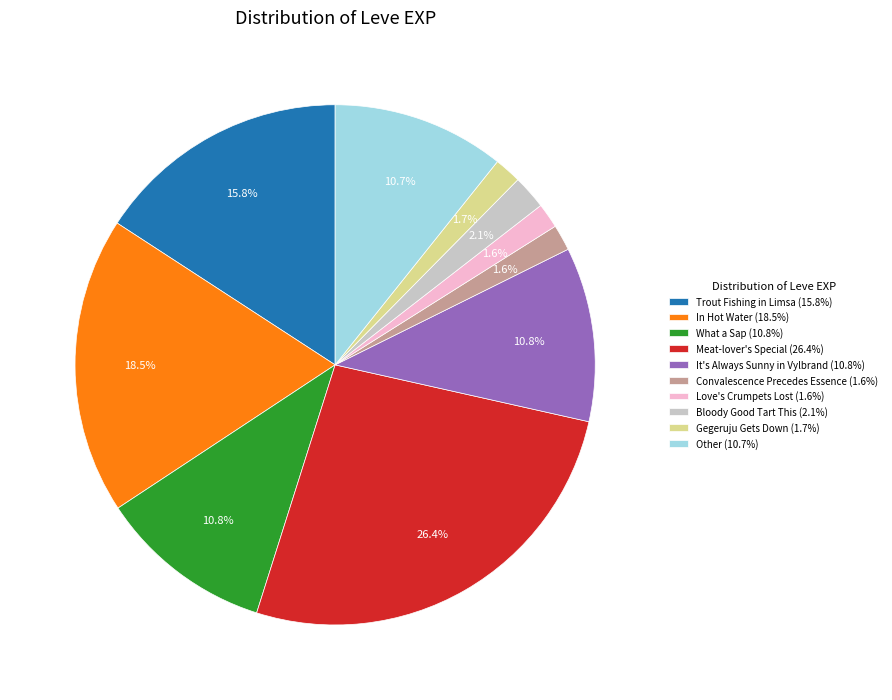

What percentage do Gegeruju Gets Down (1.7%) and What a Sap (10.8%) together represent?

12.5%